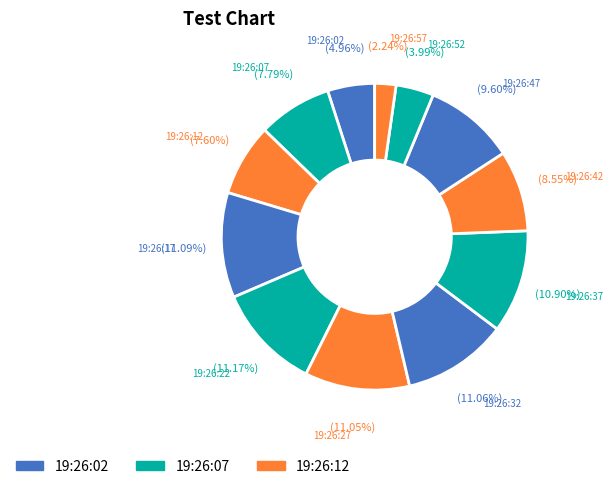

True or false: 19:26:07 accounts for 16% of the total.

False